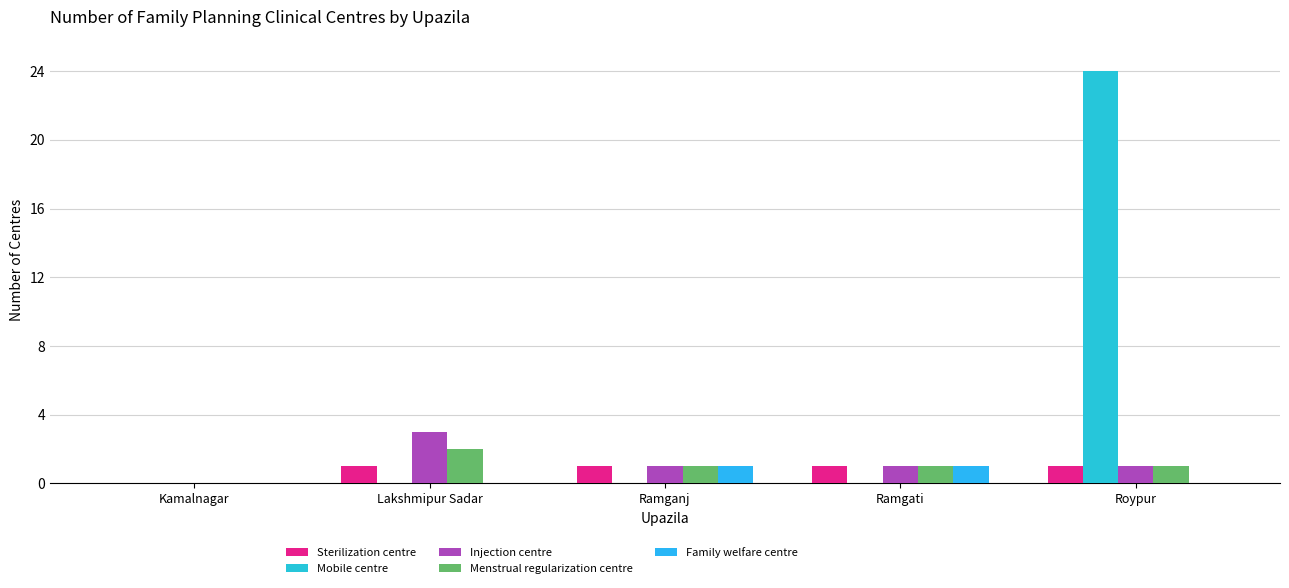

What is the difference between the maximum and minimum values in the Menstrual regularization centre series?

2